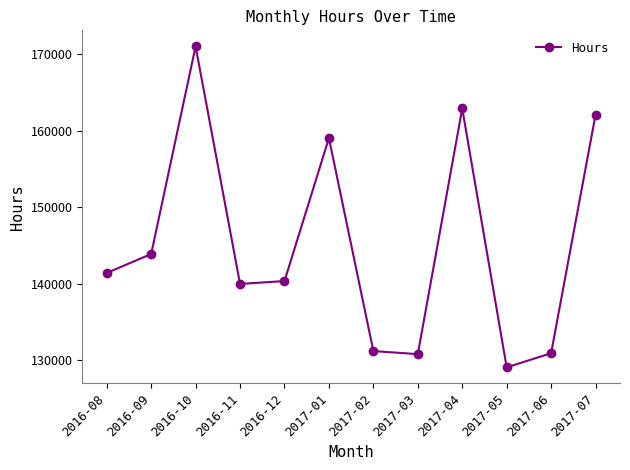

Does the chart display data point markers on the line(s)?

Yes